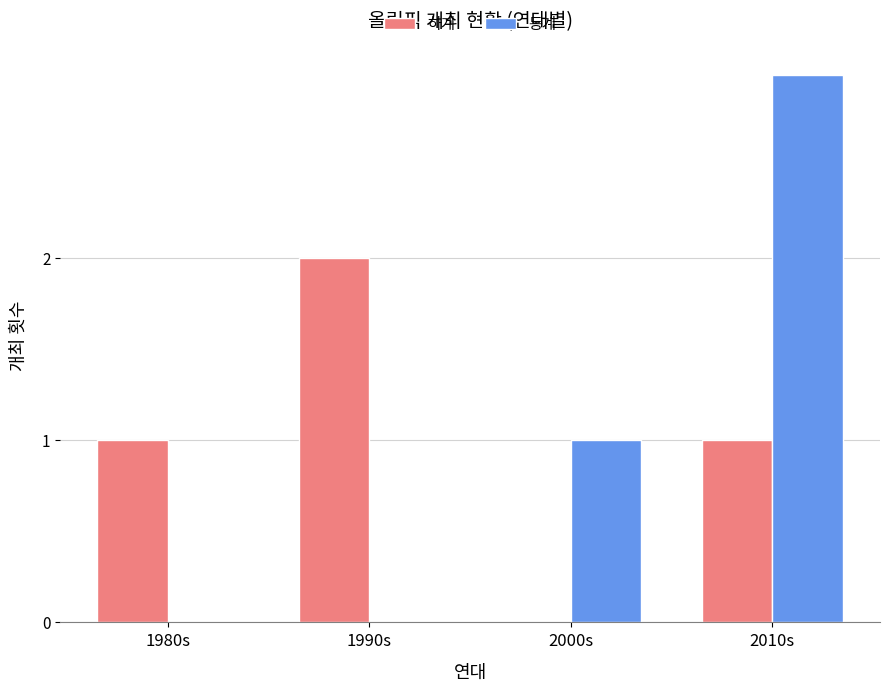

Reading left to right, what are all the values shown in this chart?

하계: 1980s=1	1990s=2	2000s=0	2010s=1
동계: 1980s=0	1990s=0	2000s=1	2010s=3